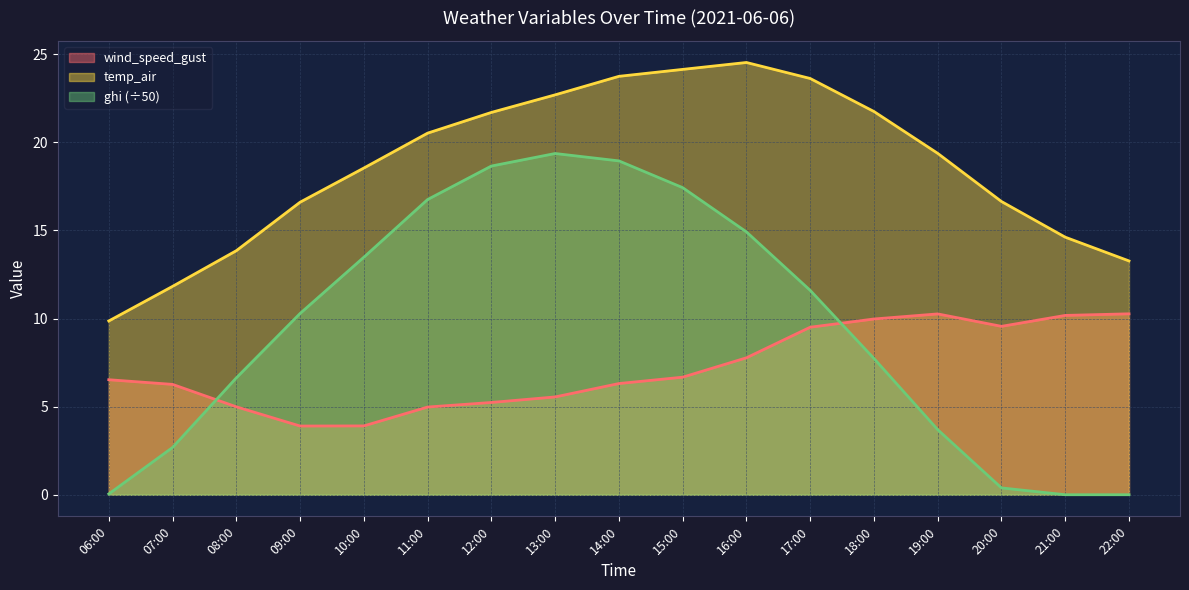

At 20:00, list the series in order from smallest to largest.

ghi (÷50), wind_speed_gust, temp_air